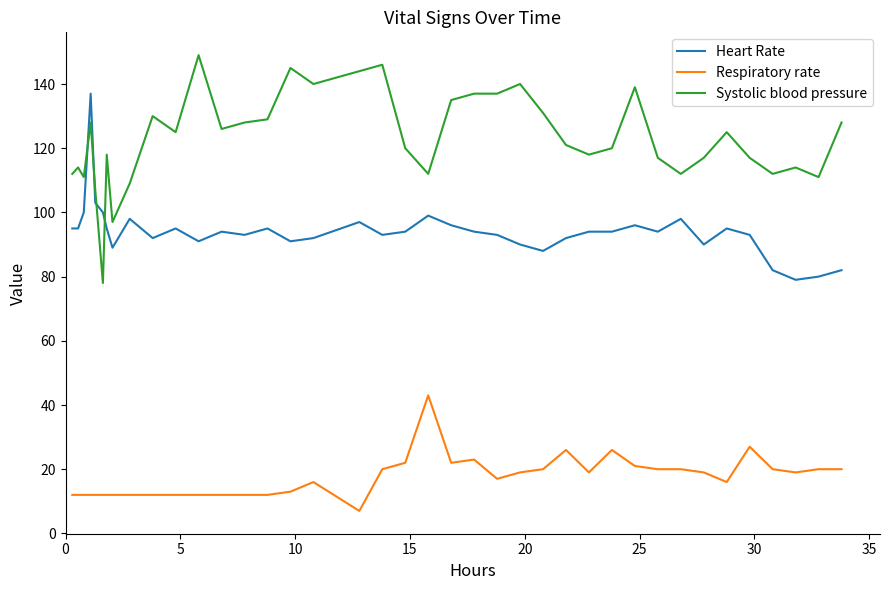

Rank the series by their average value, from lowest to highest.

Respiratory rate, Heart Rate, Systolic blood pressure